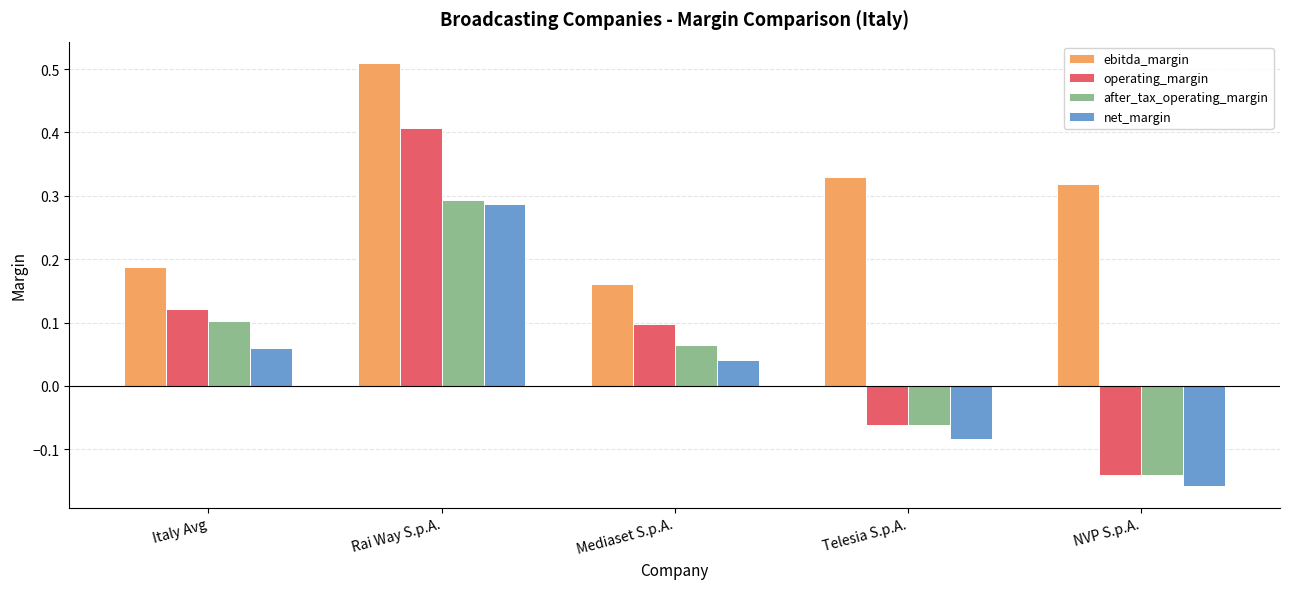

How many positive values does the net_margin series have?

3